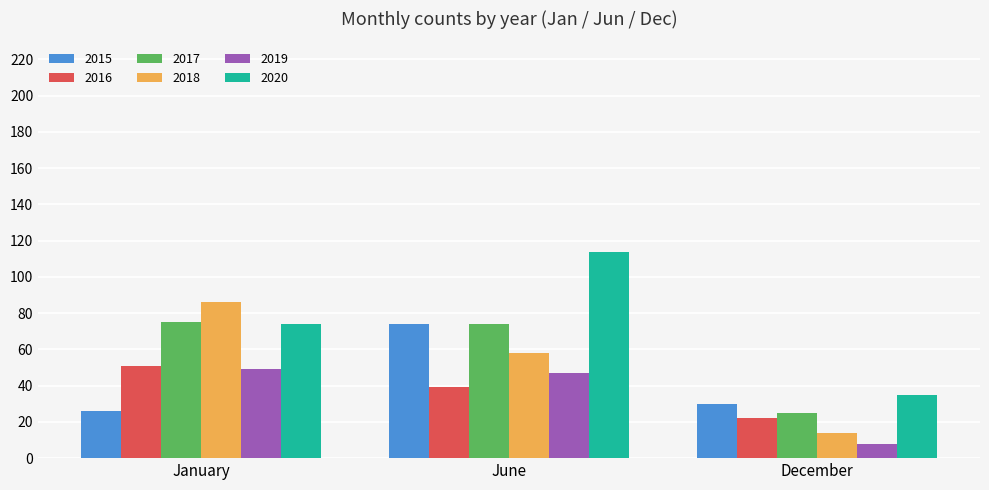

Which category has the lowest value across all series?

December